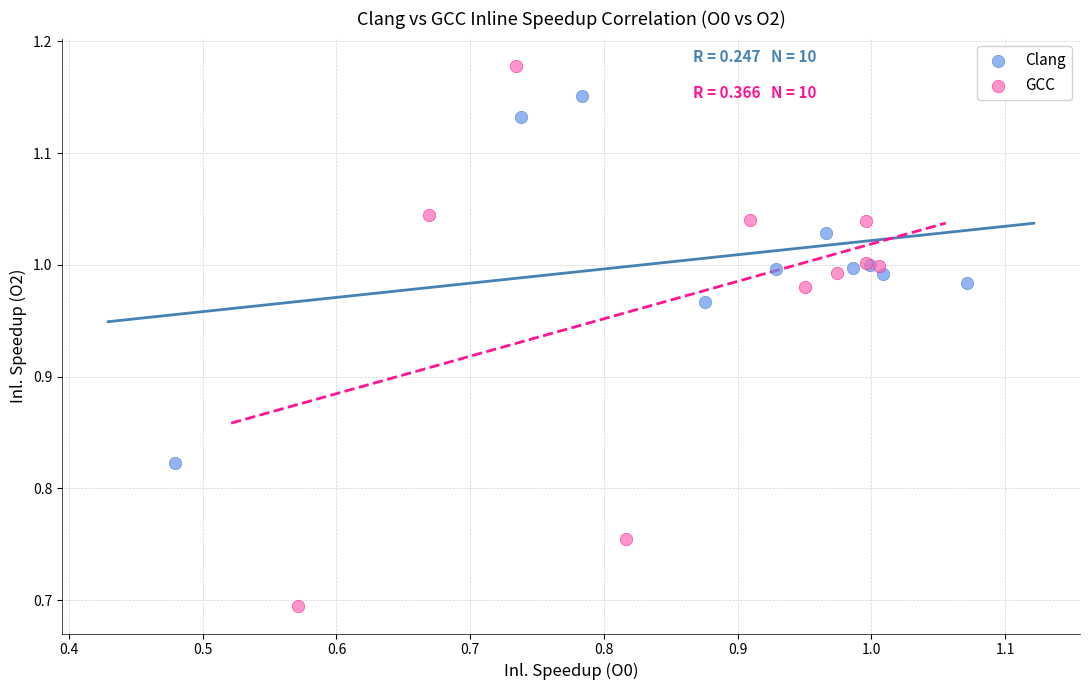

What are all the series names shown in the legend?

Clang, GCC